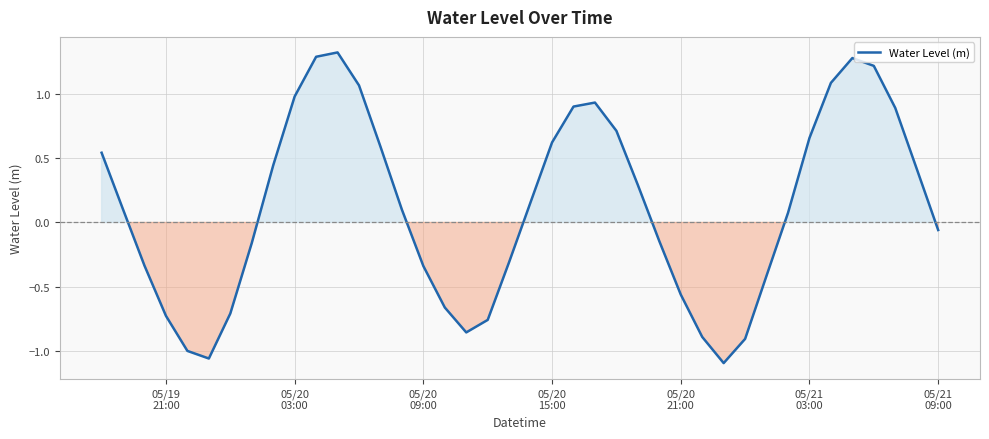

What is the sum of all values?

4.7